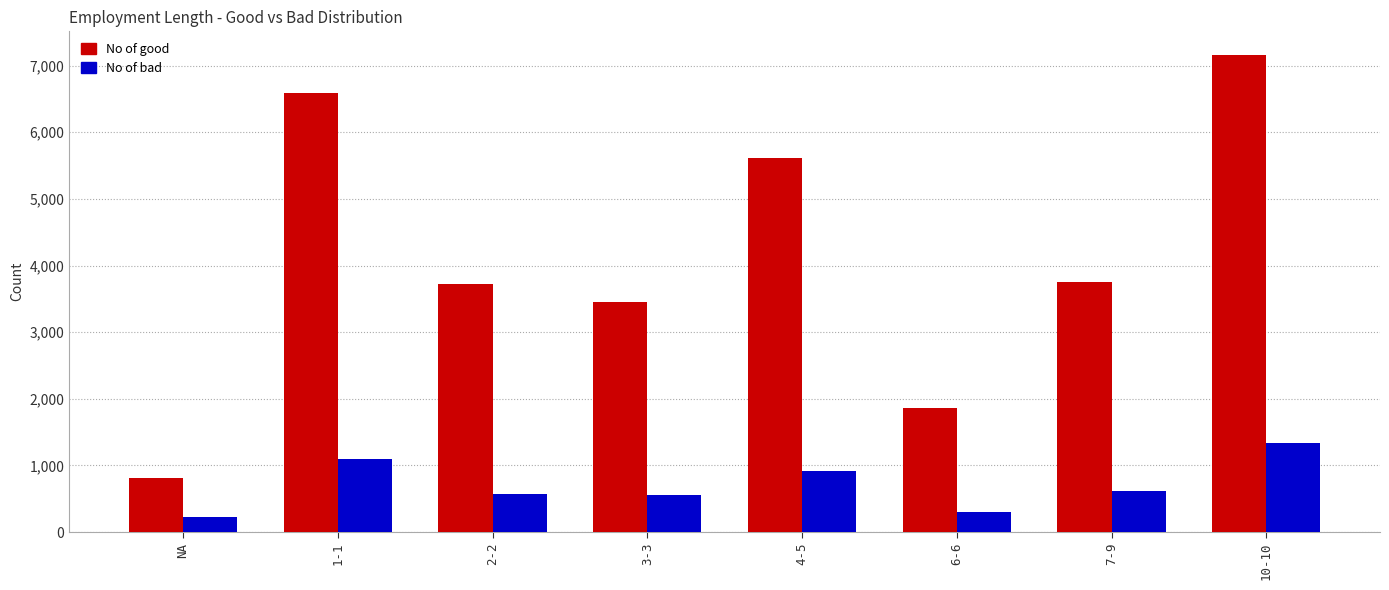

At which category is the sum across all series the highest?

10-10